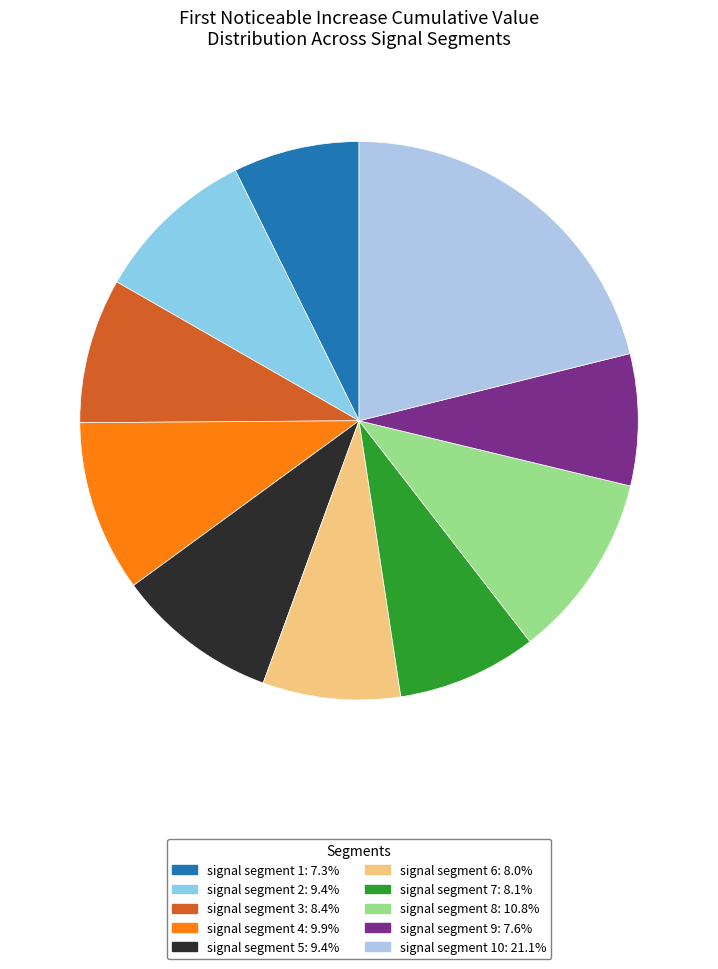

Count the number of slices in the pie.

10